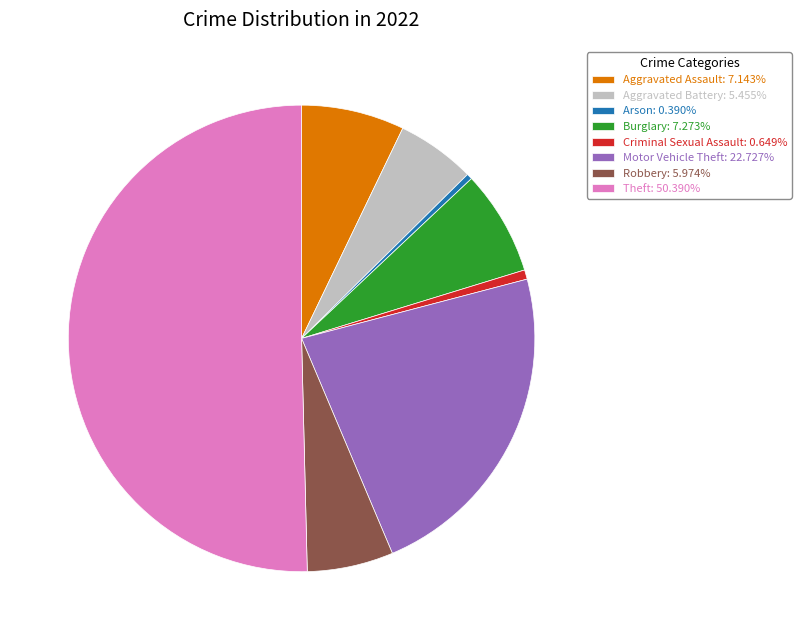

Is the sum of Aggravated Battery: 5.455% and Motor Vehicle Theft: 22.727% greater than half?

No